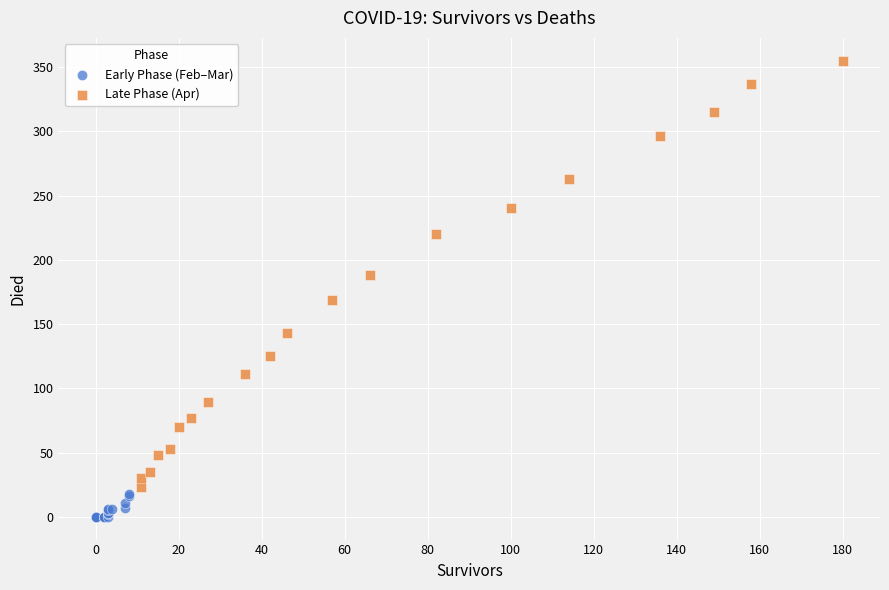

Which series contains the lowest Y value?

Early Phase (Feb–Mar)